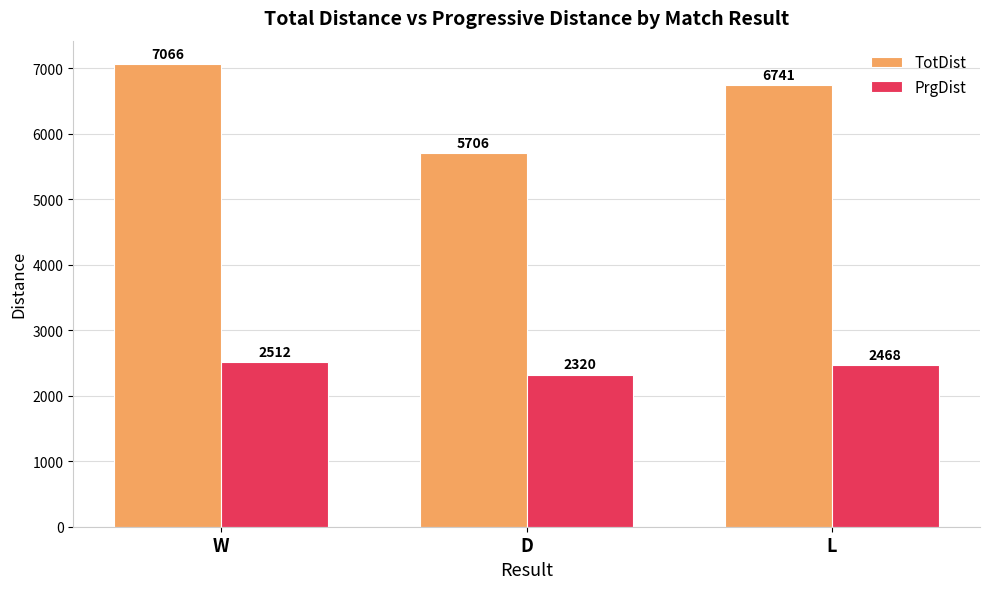

What is the difference between the maximum and minimum values in the TotDist series?

1359.9